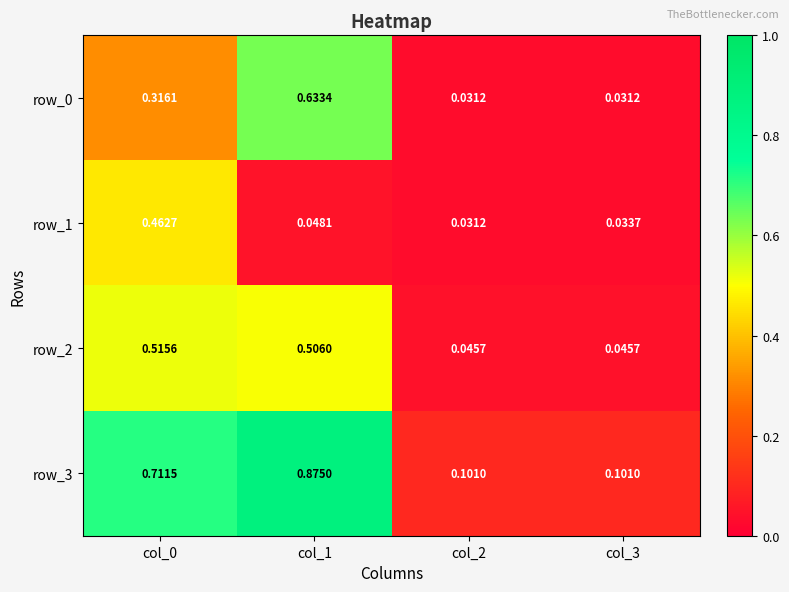

How many series are shown in this chart?

4